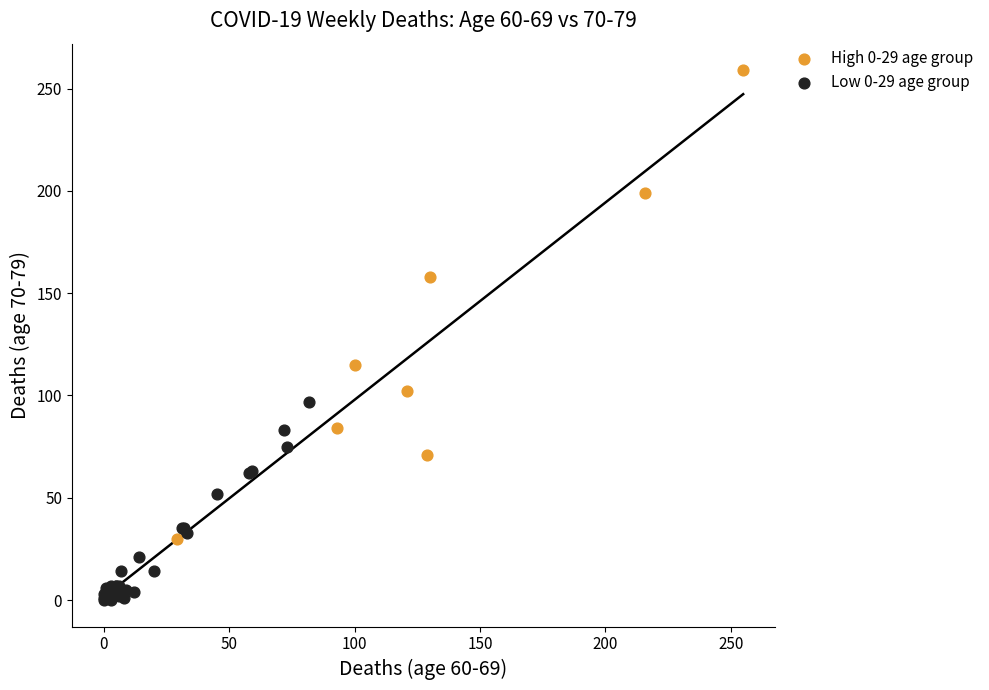

Which series has the widest spread of Y values?

High 0-29 age group